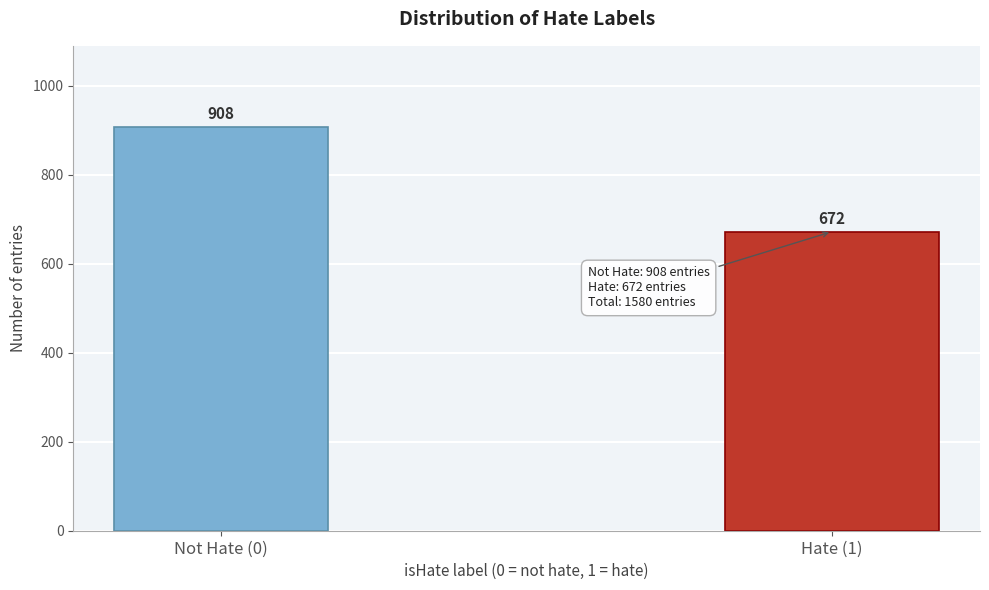

Reading left to right, transcribe all the data shown in this chart.

Not Hate (0)=908	Hate (1)=672